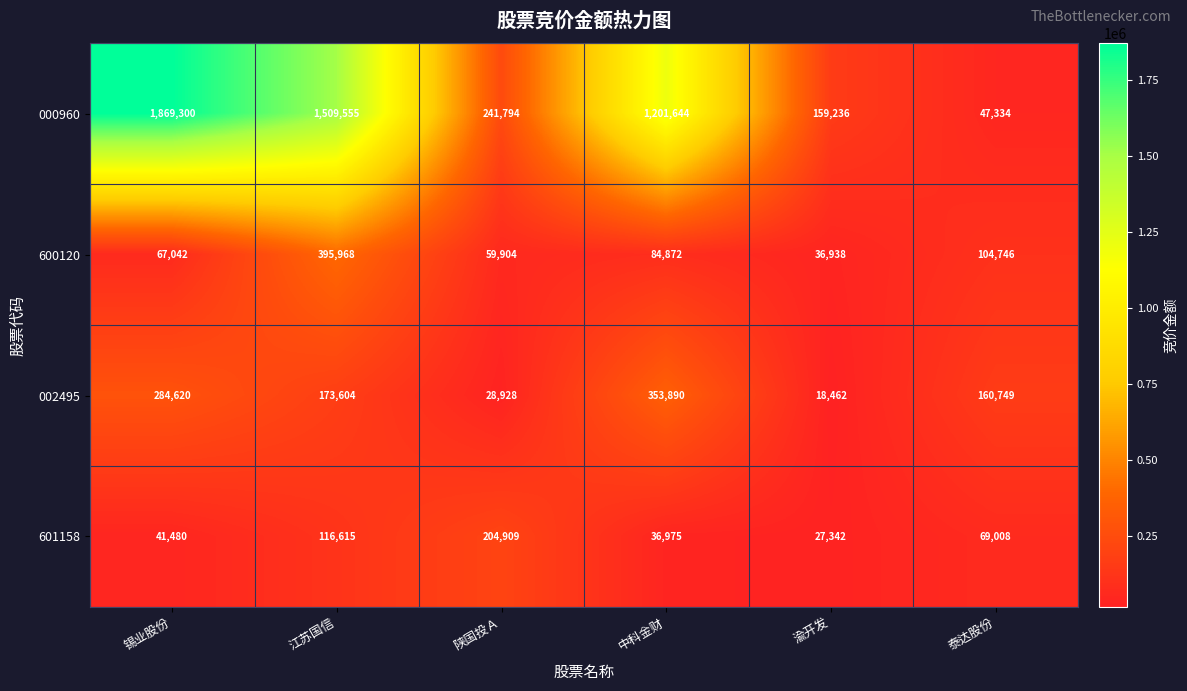

How many distinct data groups are displayed?

4